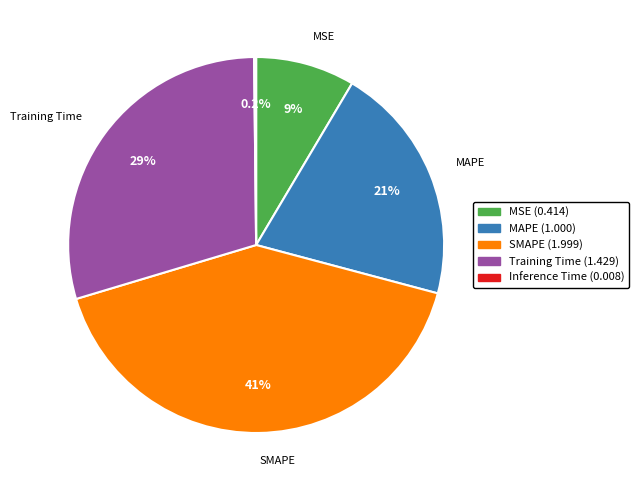

Between SMAPE and MSE, which is larger?

SMAPE